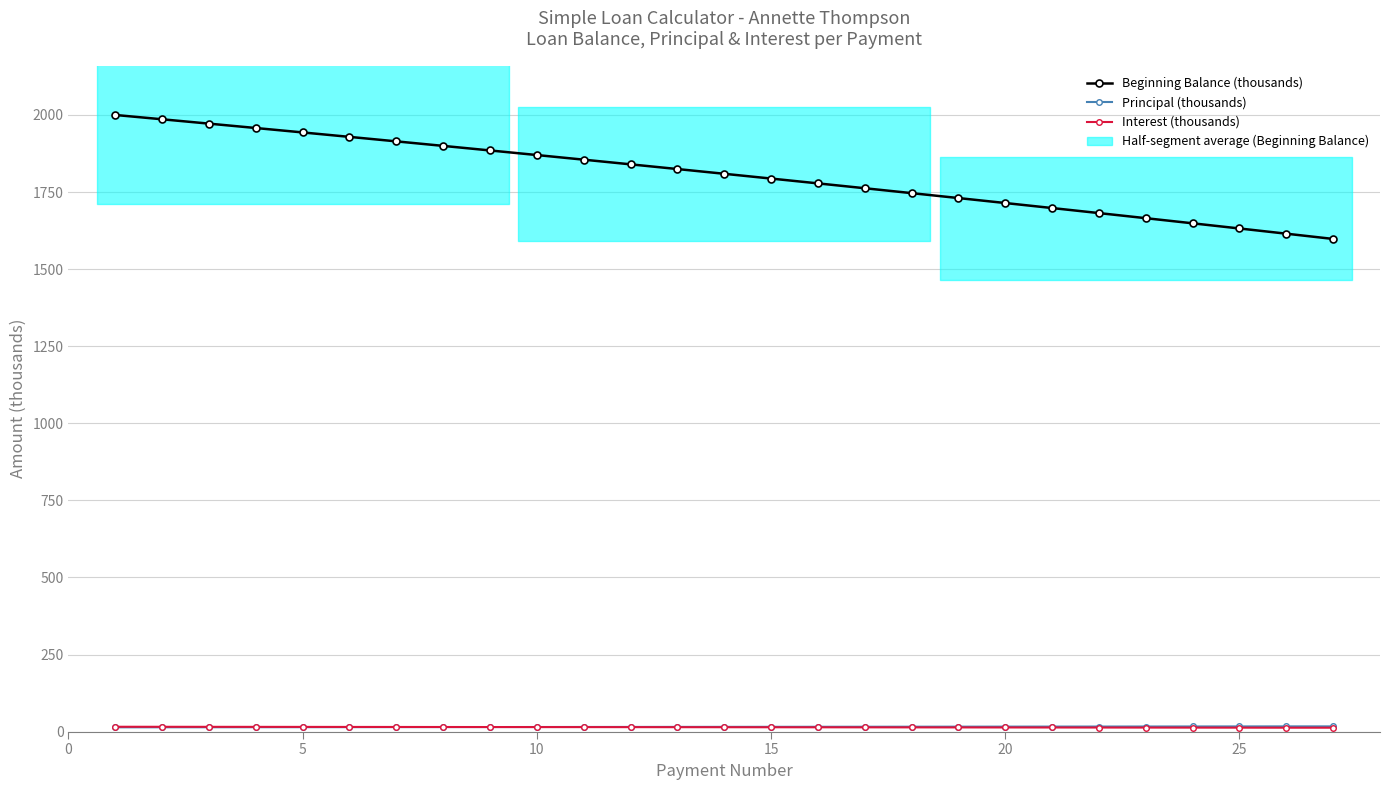

At how many categories does at least one series exceed 1401?

27